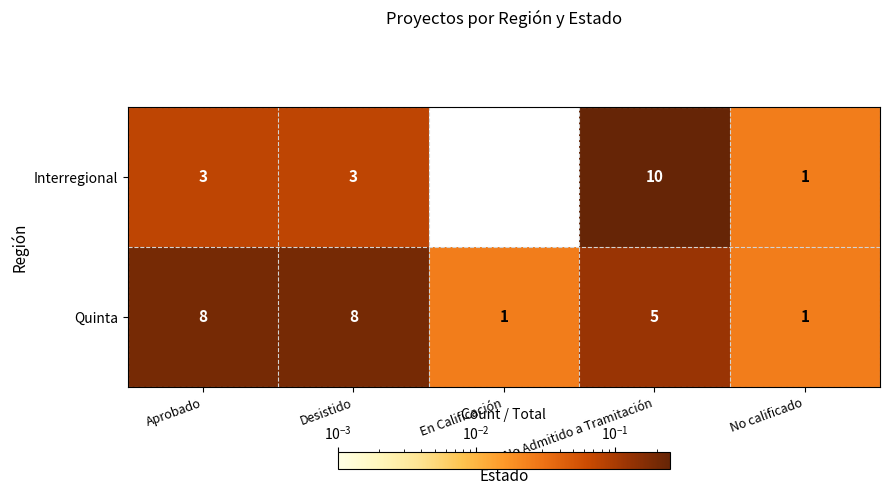

What is the difference between the Interregional values at No Admitido a Tramitación and Desistido?

7